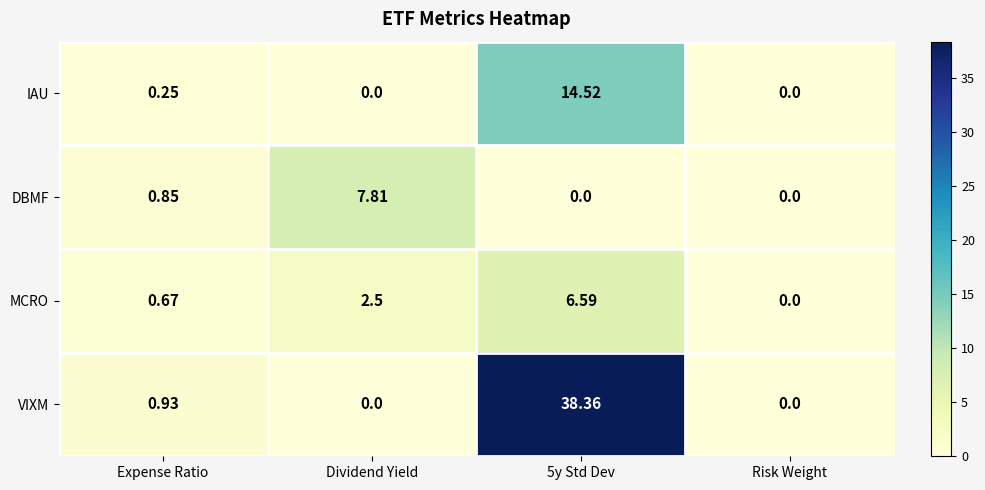

At which label does DBMF reach its peak?

Dividend Yield